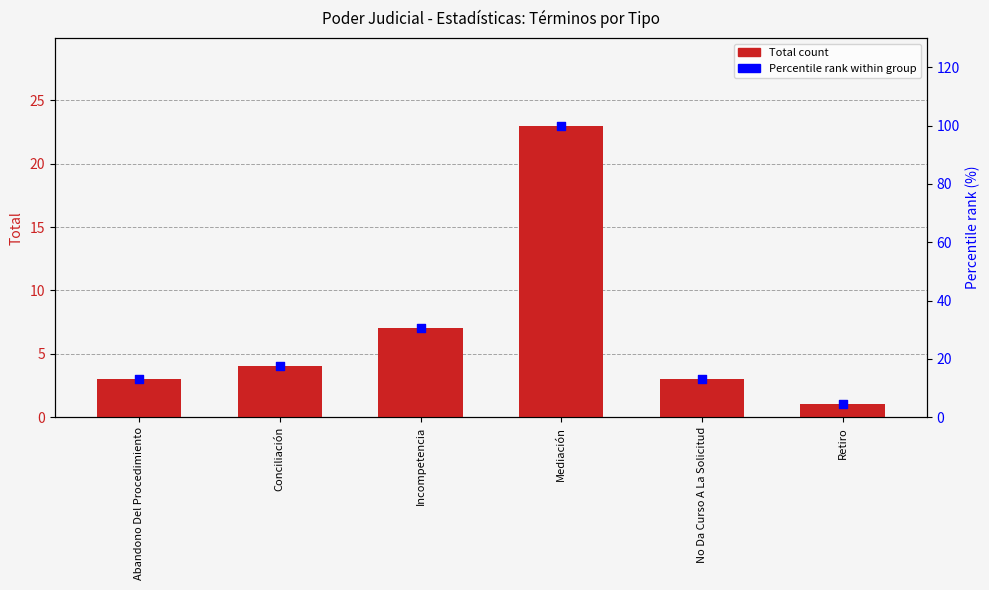

At how many categories does at least one series exceed 13?

5